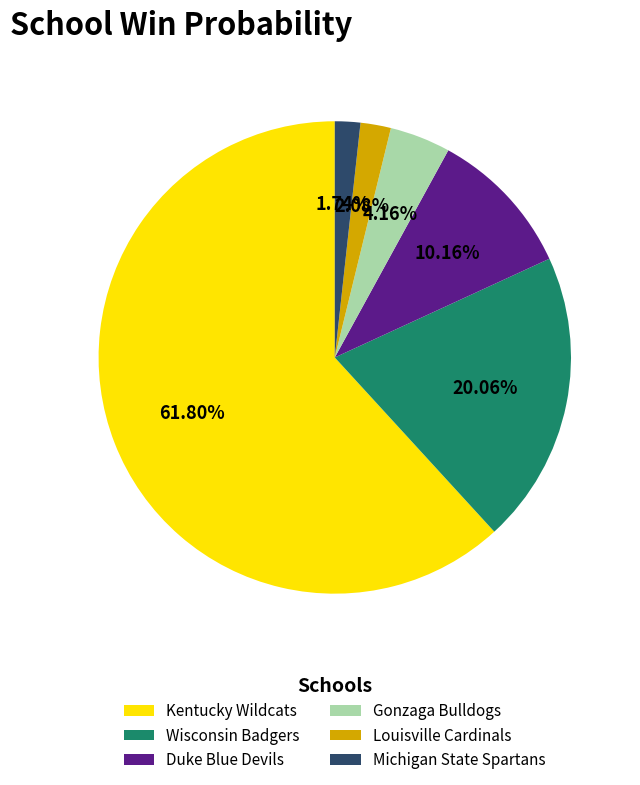

How many slices are in this pie chart?

6